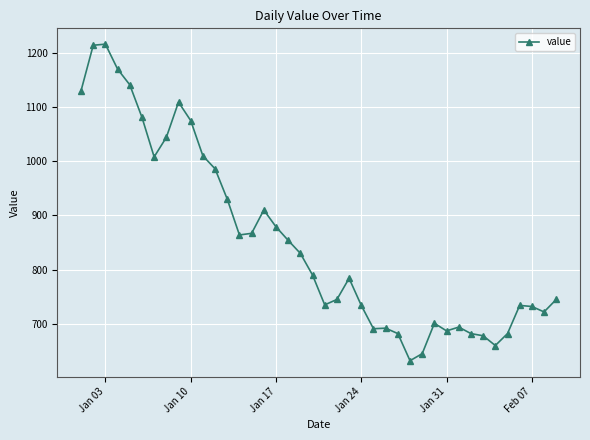

What is the smallest value displayed?

632